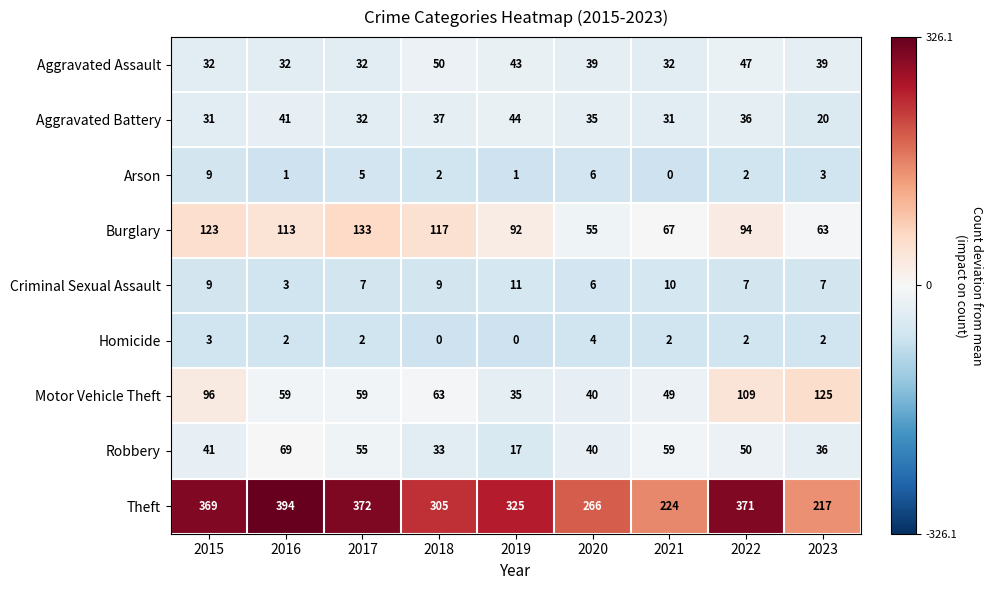

Which series has the largest range (max minus min)?

Theft